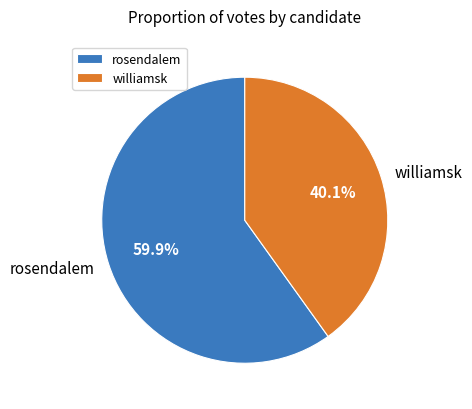

The rosendalem slice represents 60% of the pie. True or false?

True